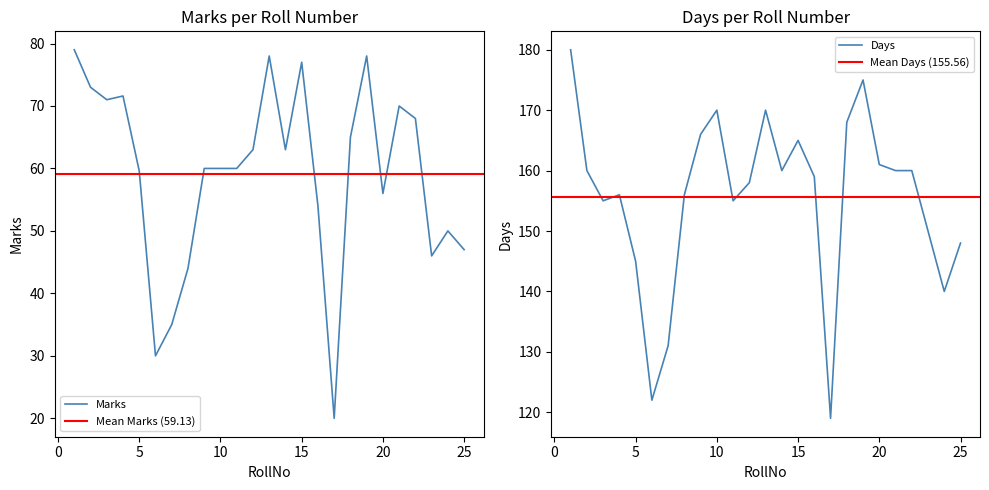

What is the smallest value displayed?

20.0